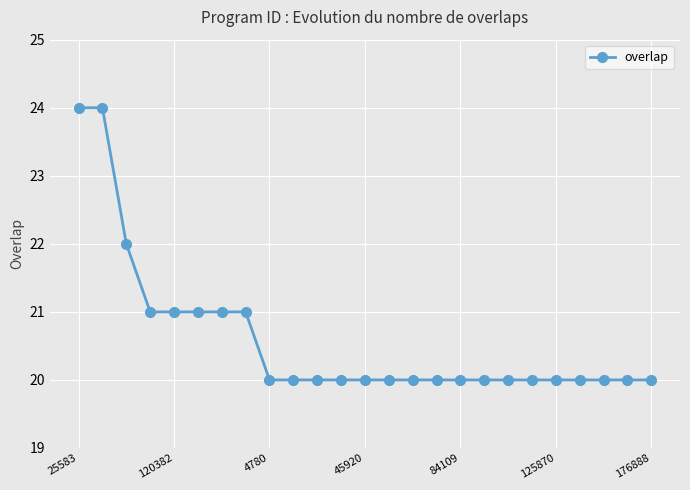

How many lines are shown in the chart?

1